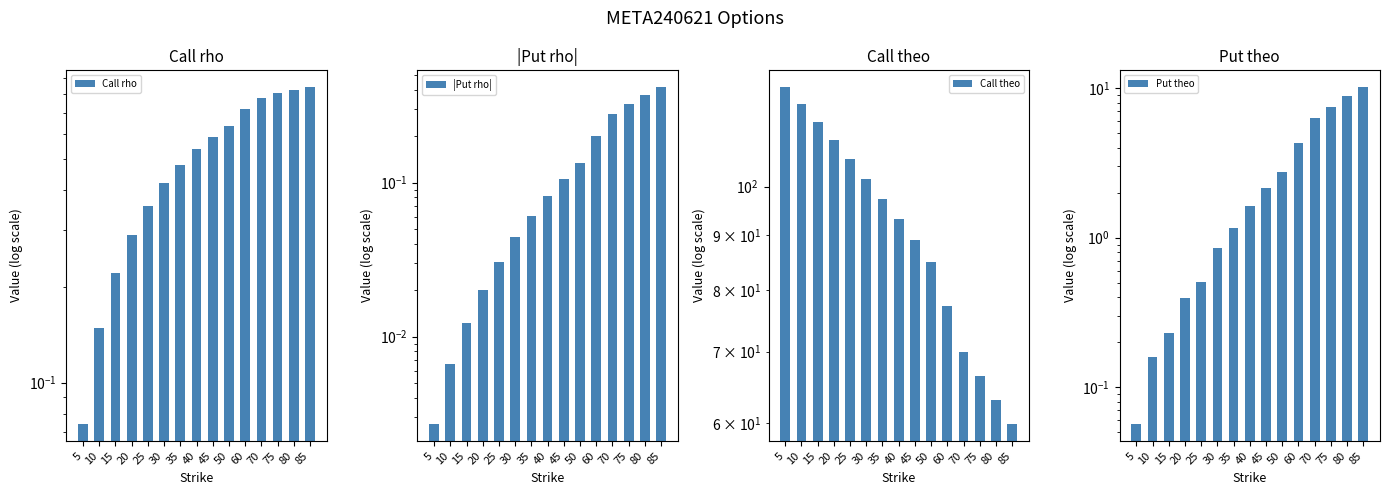

Which label corresponds to the smallest value in the chart?

5